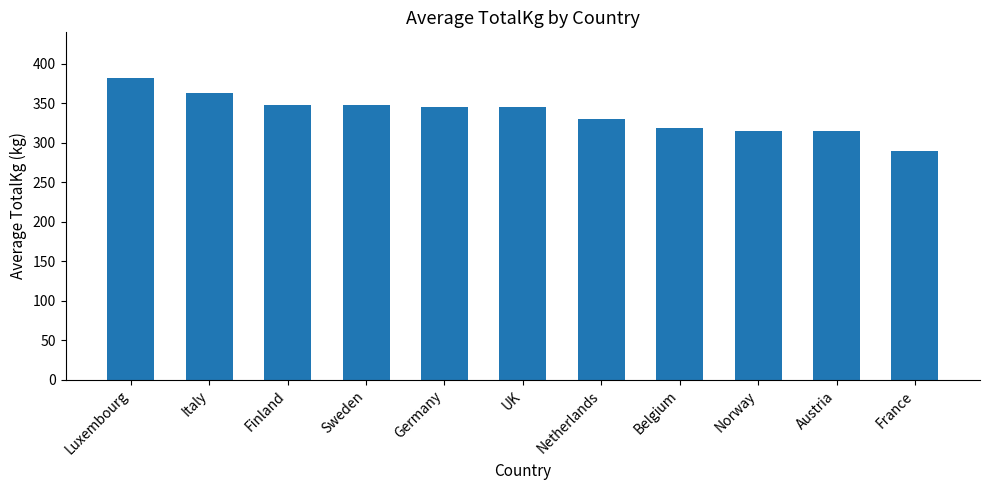

How many bars are there in total?

11